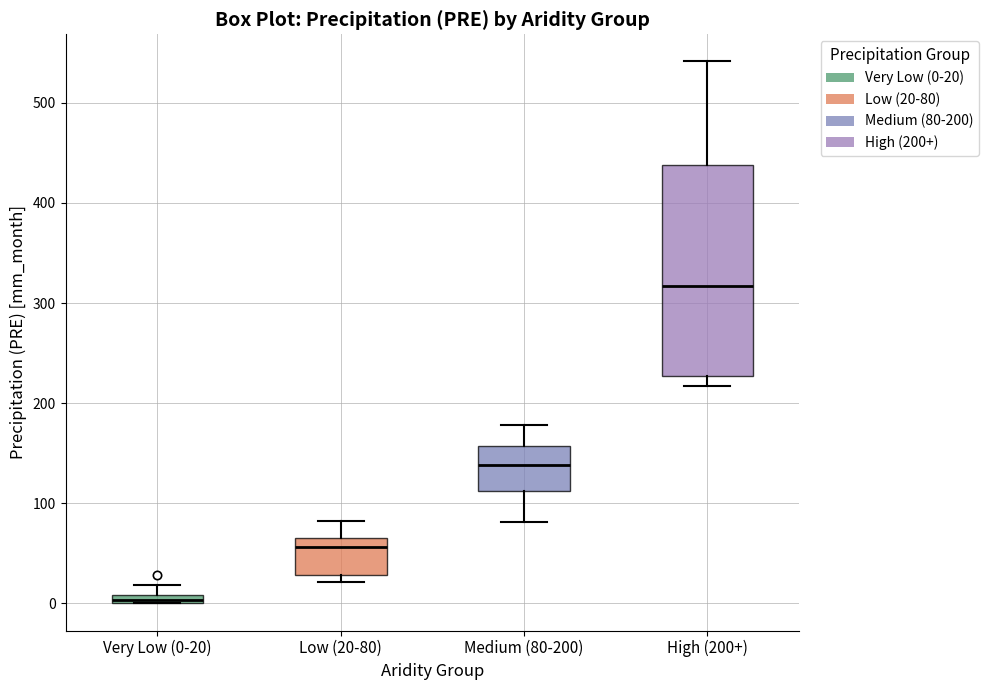

Where does the median line of the box for Medium (80-200) sit on the y-axis? The values are not printed on the chart, so give them approximately, as read against the axis.

140